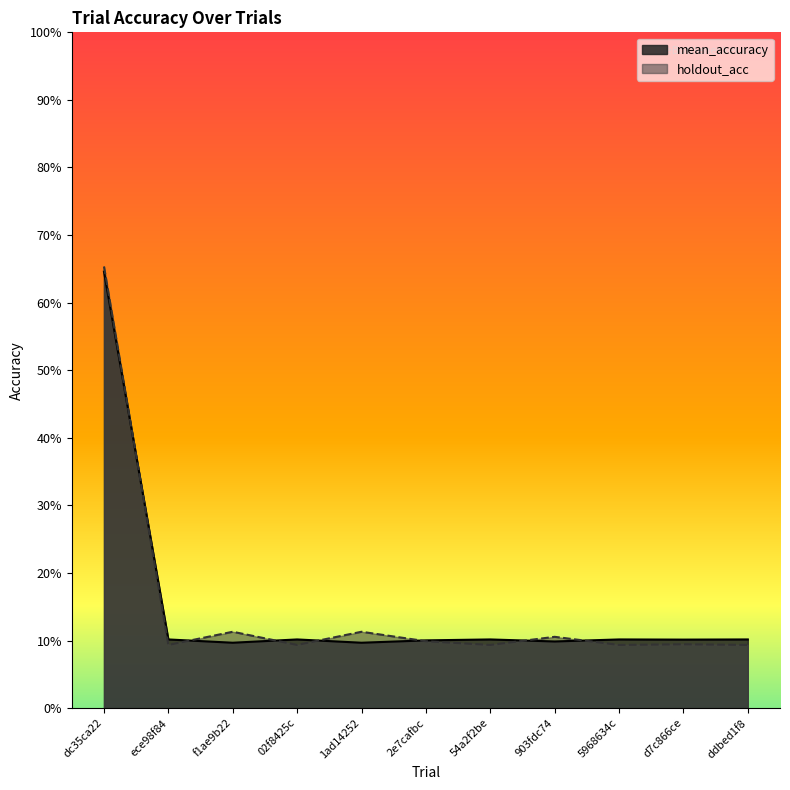

Rank the series at f1ae9b22 from highest to lowest value.

holdout_acc, mean_accuracy